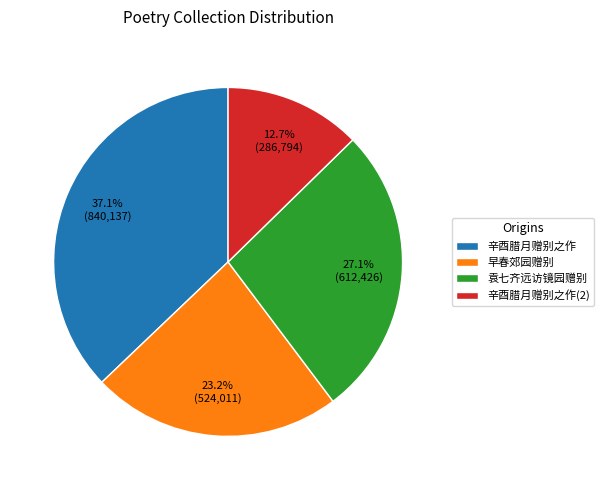

What is the largest slice in the pie chart?

辛酉腊月赠别之作